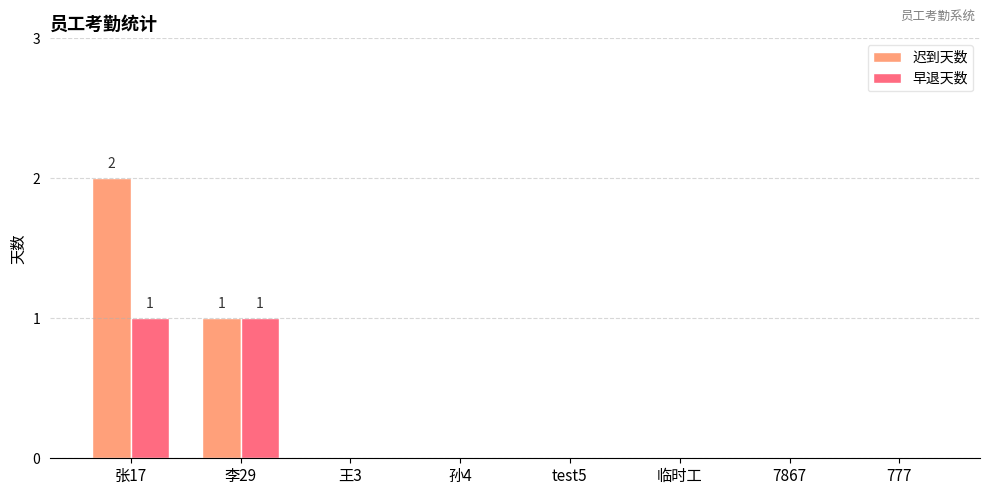

At which category is the sum across all series the highest?

张17